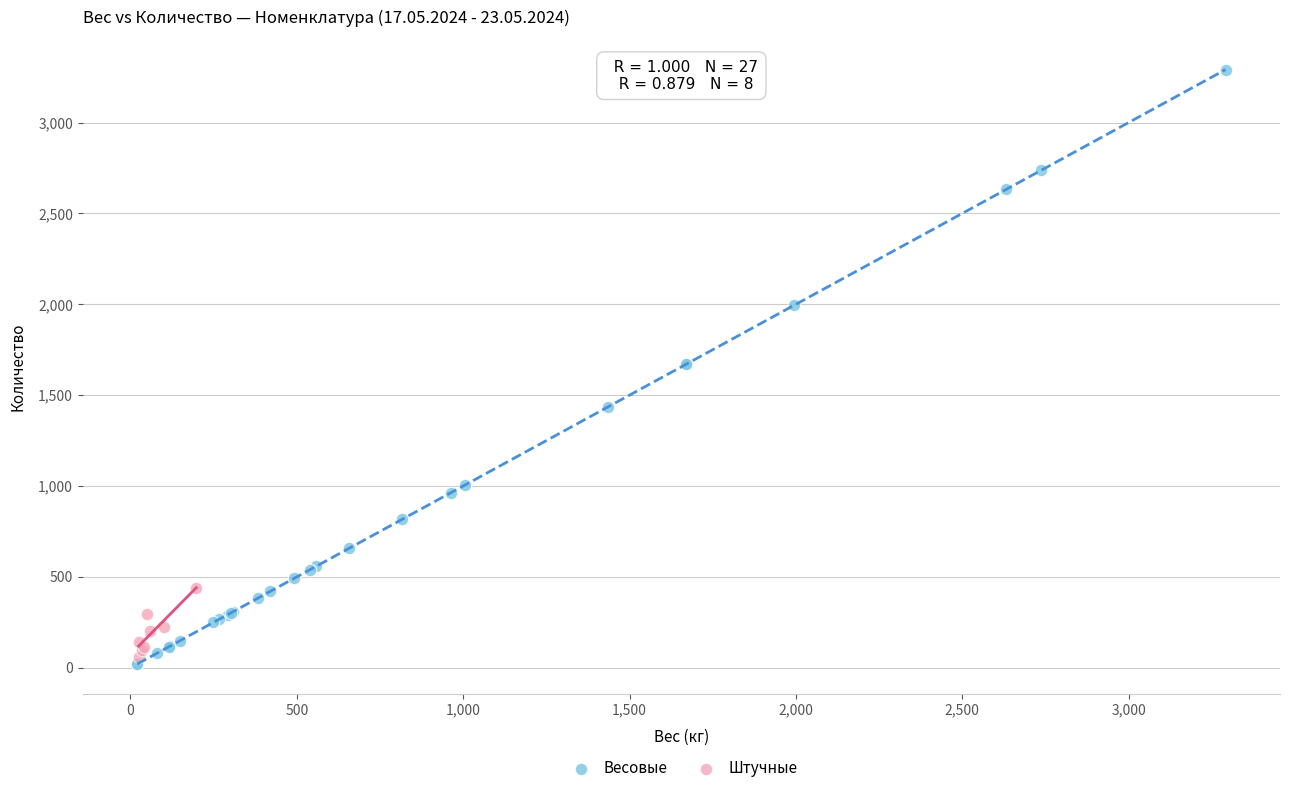

Which series contains the highest Y value?

Весовые